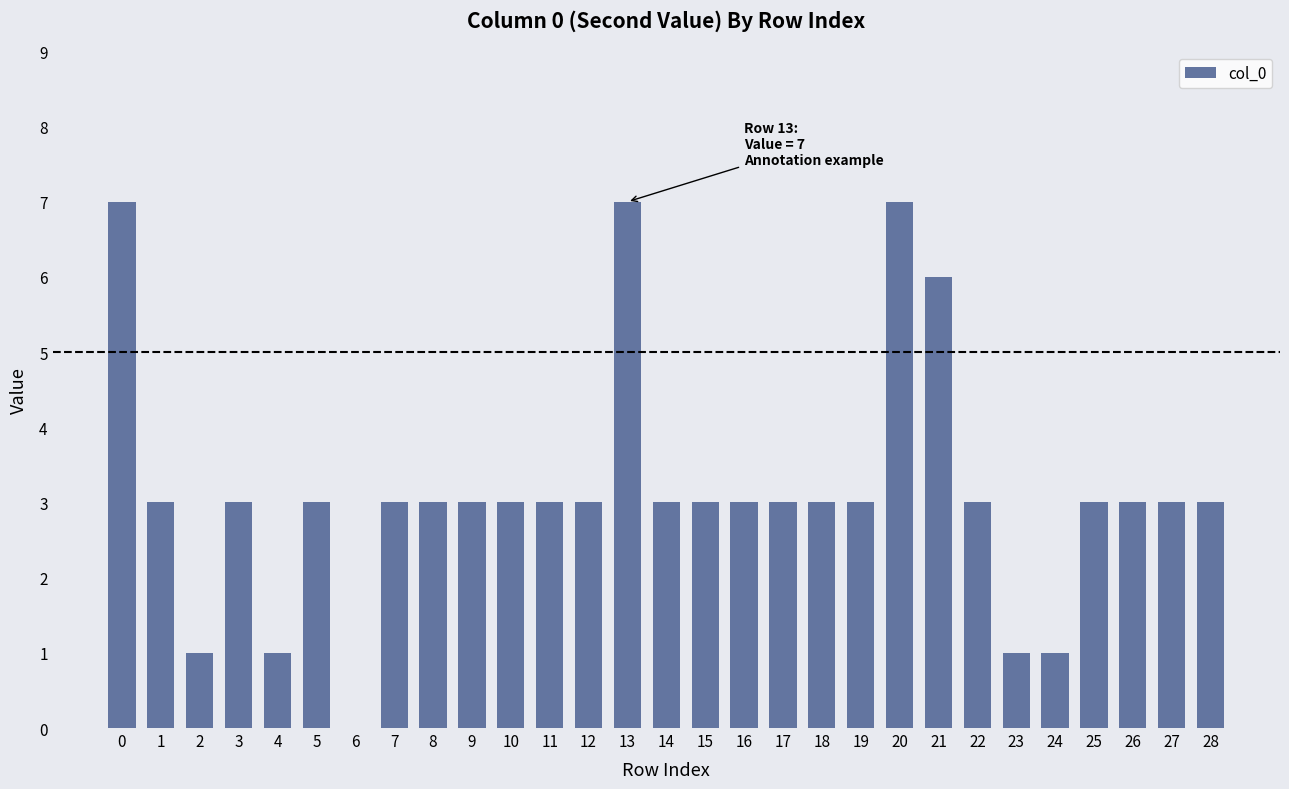

Reading left to right, what are all the values shown in this chart?

0=7	1=3	2=1	3=3	4=1	5=3	6=0	7=3	8=3	9=3	10=3	11=3	12=3	13=7	14=3	15=3	16=3	17=3	18=3	19=3	20=7	21=6	22=3	23=1	24=1	25=3	26=3	27=3	28=3